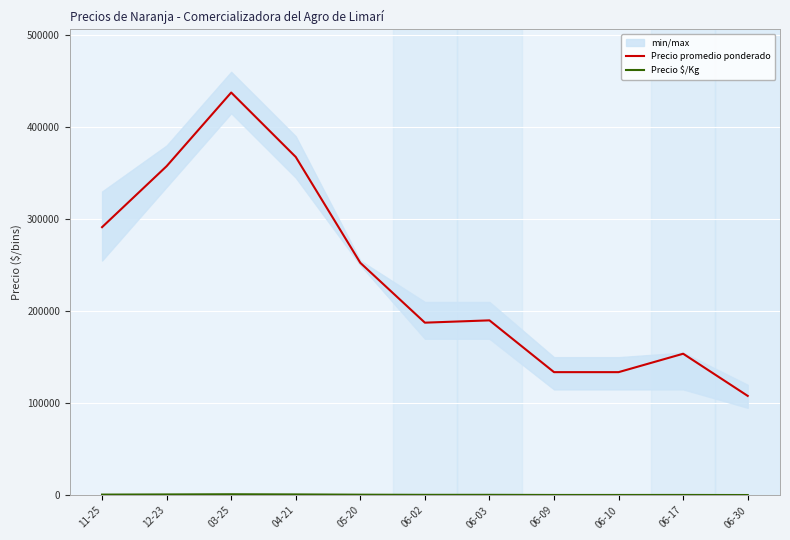

True or false: Precio $/Kg has more than 0 interior local peaks.

True